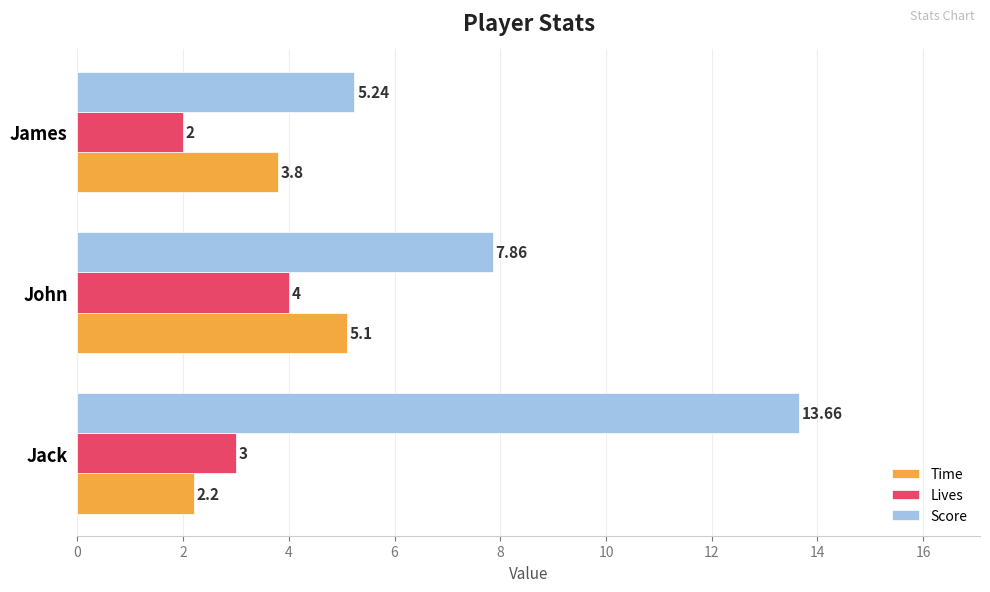

List the series in order of their peak value, lowest first.

Lives, Time, Score